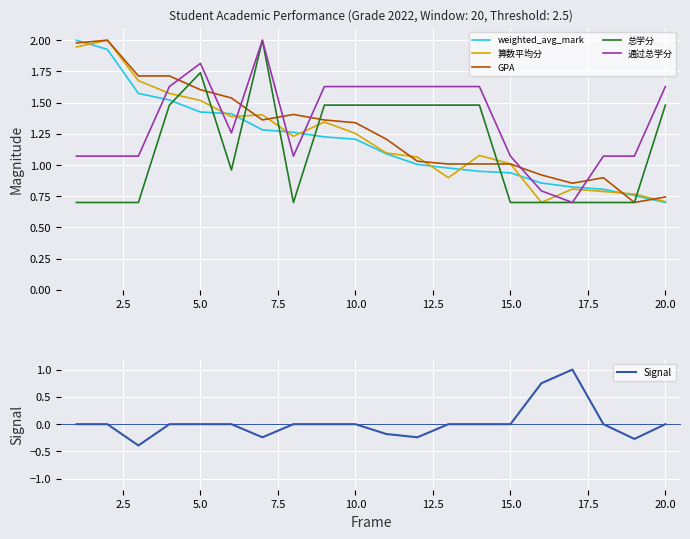

At which label does weighted_avg_mark reach its minimum?

20.0